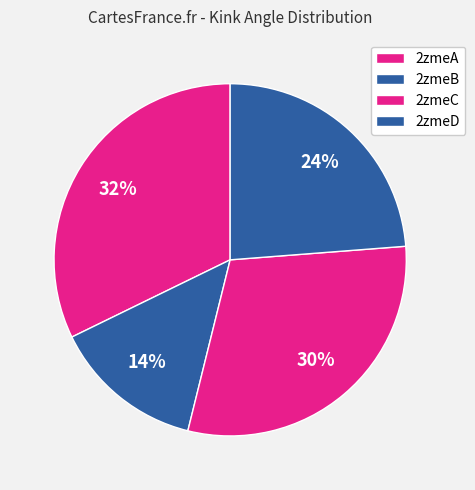

To the nearest percent, what portion does 2zmeA represent?

32%